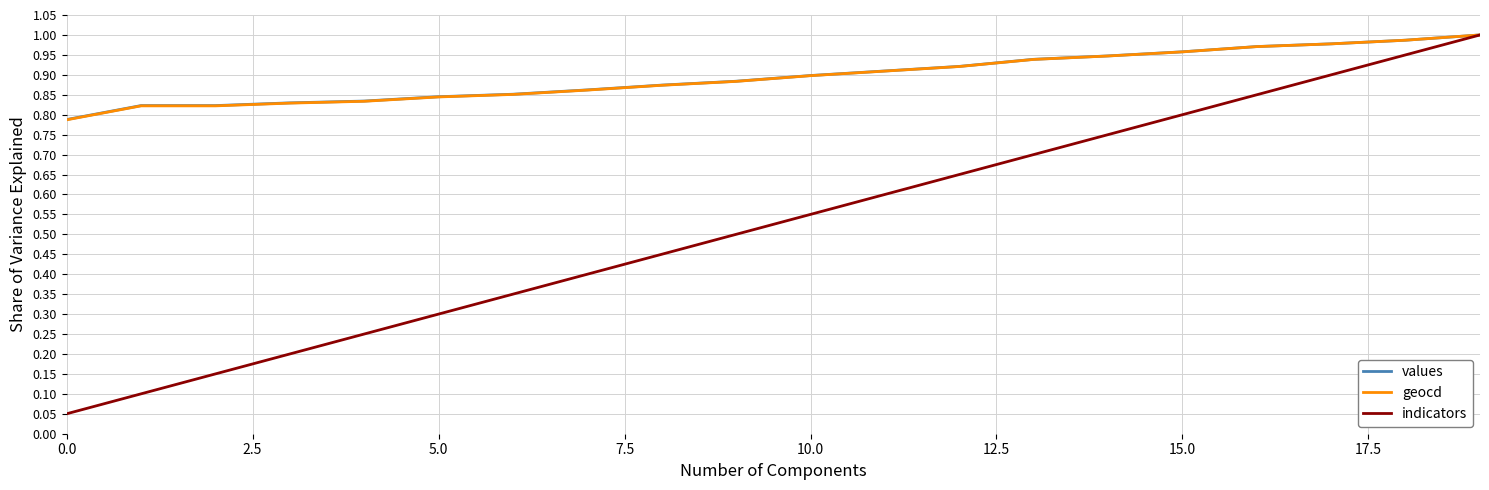

Which series has the widest spread of values?

indicators